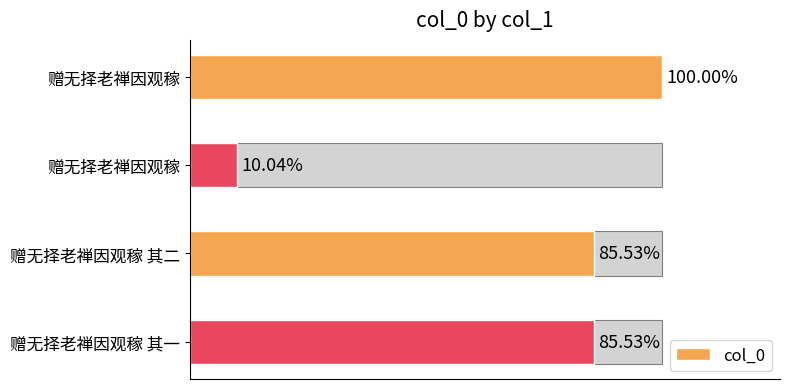

What is the value of the 2nd bar from the left?

112648